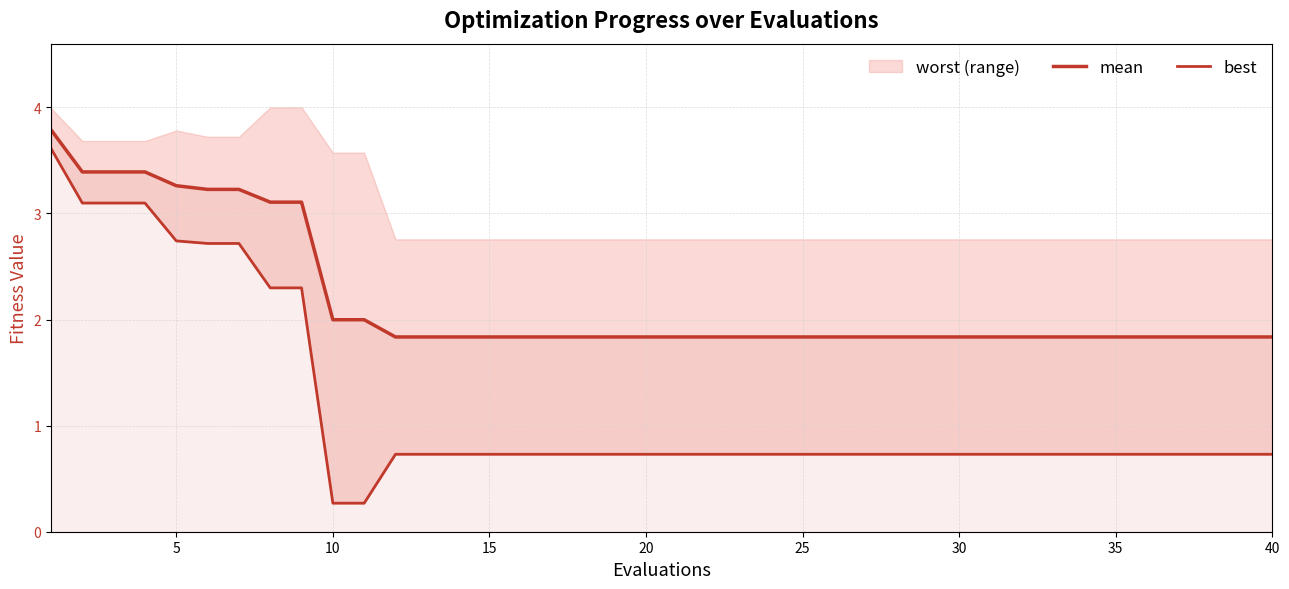

True or false: best and mean intersect in this chart.

False